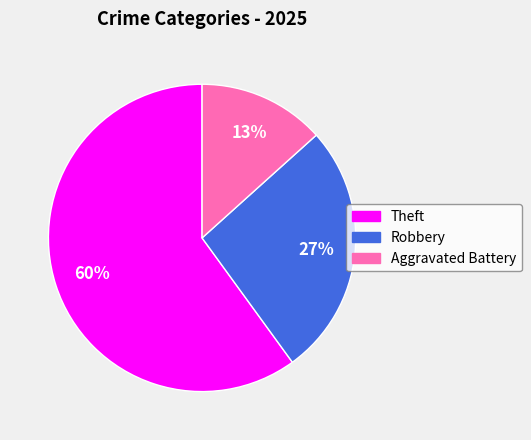

To the nearest percent, what is the difference between the largest and smallest slice percentages?

47%